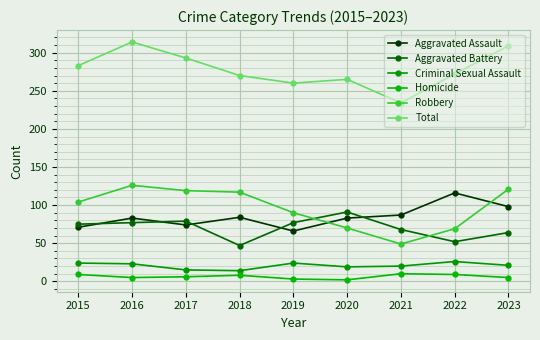

How many series are shown in this chart?

6